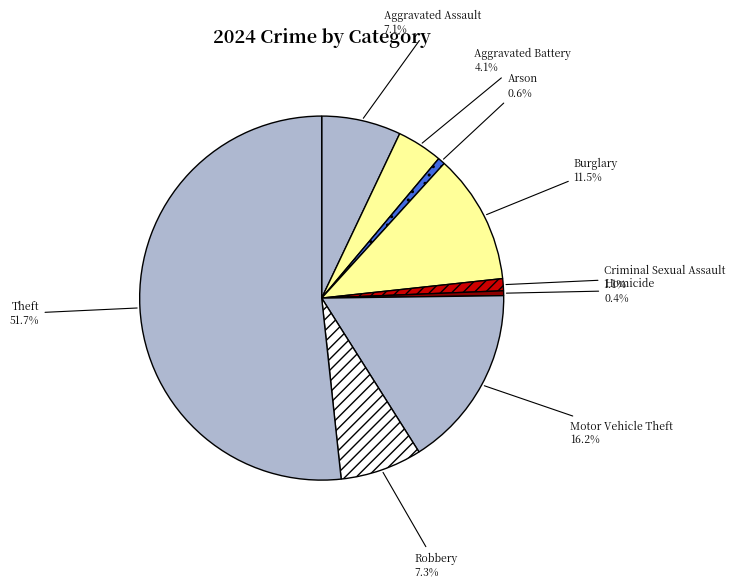

To the nearest percent, what portion does Theft represent?

52%